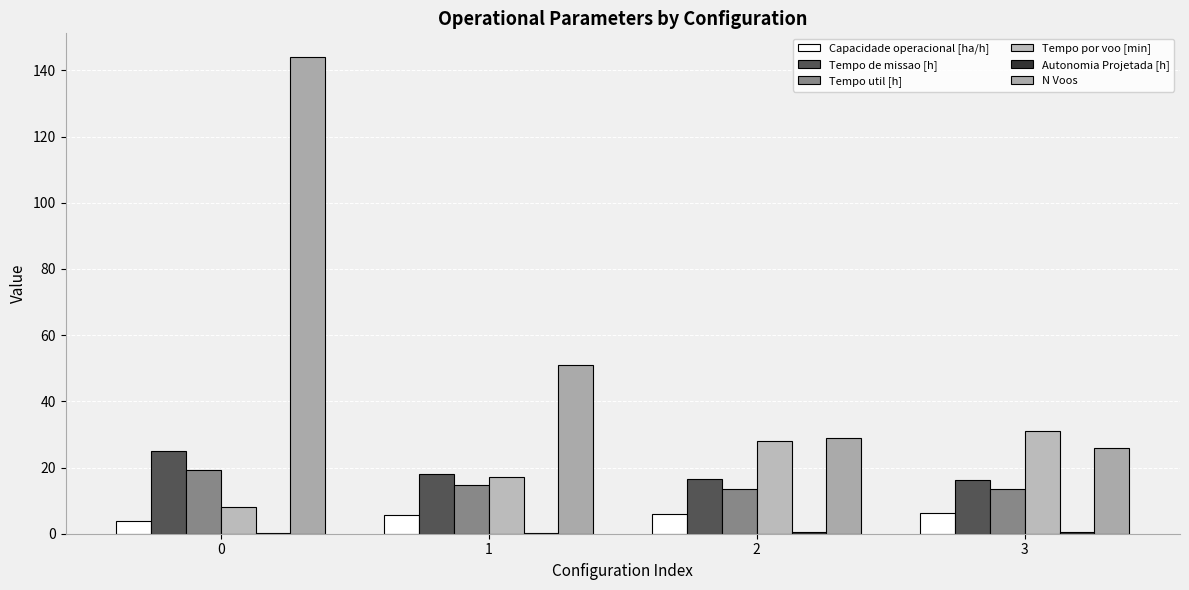

How many groups of bars are there?

4